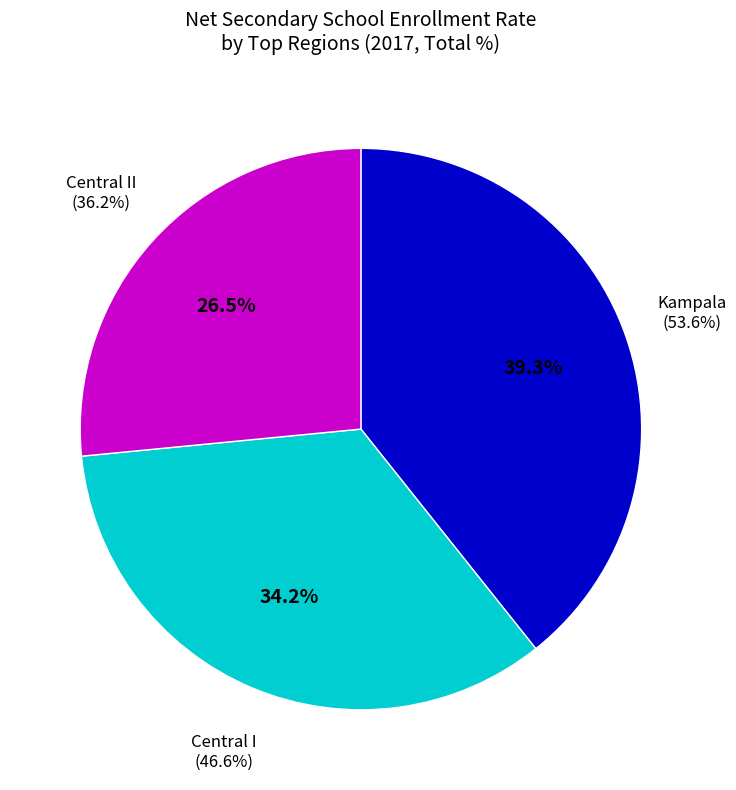

Is there a majority slice in this chart?

No